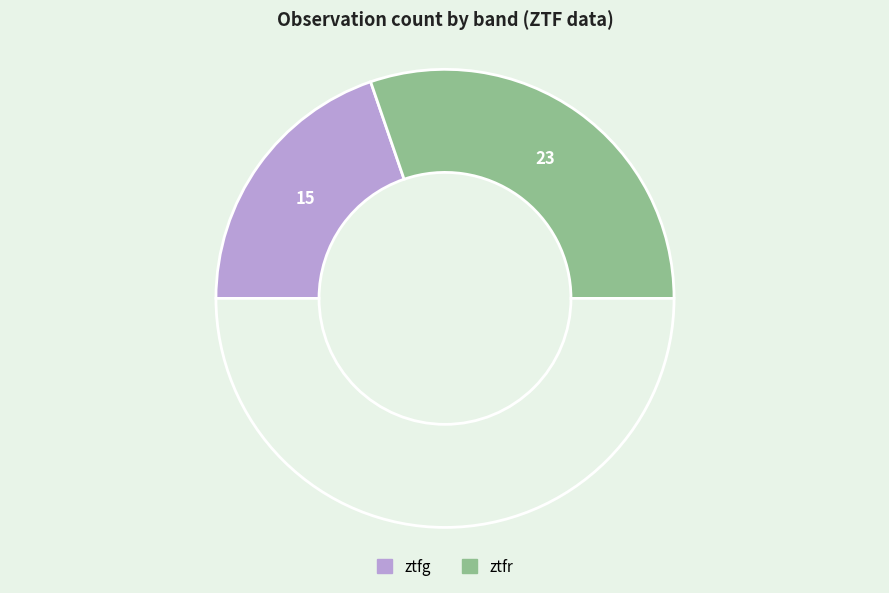

What is the largest slice in the pie chart?

ztfr